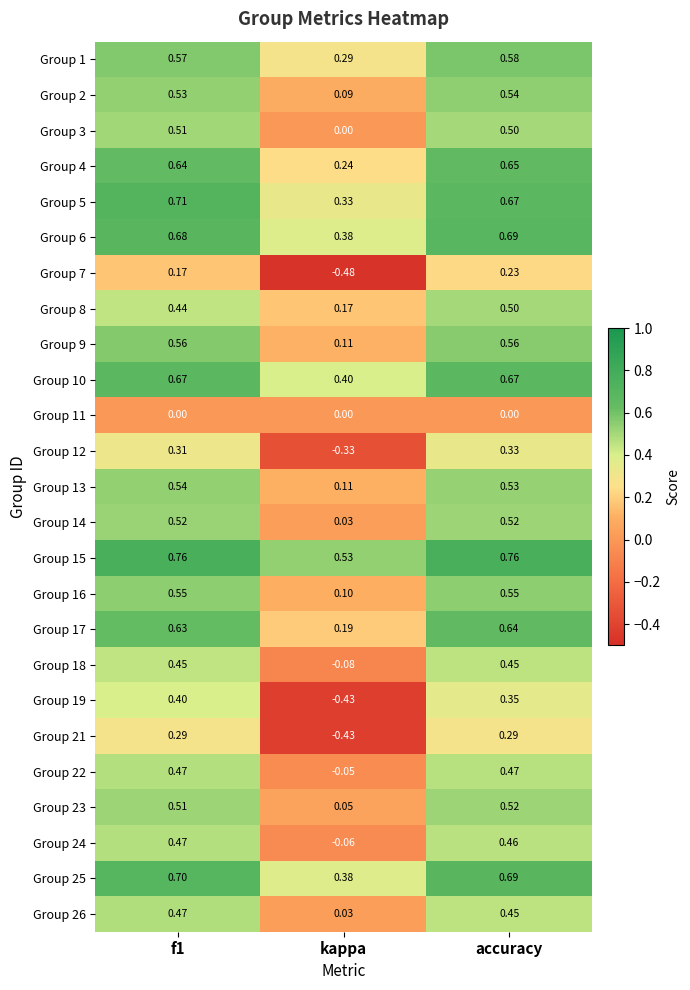

Is the value of Group 25 at kappa greater than the value of Group 26 at accuracy?

No